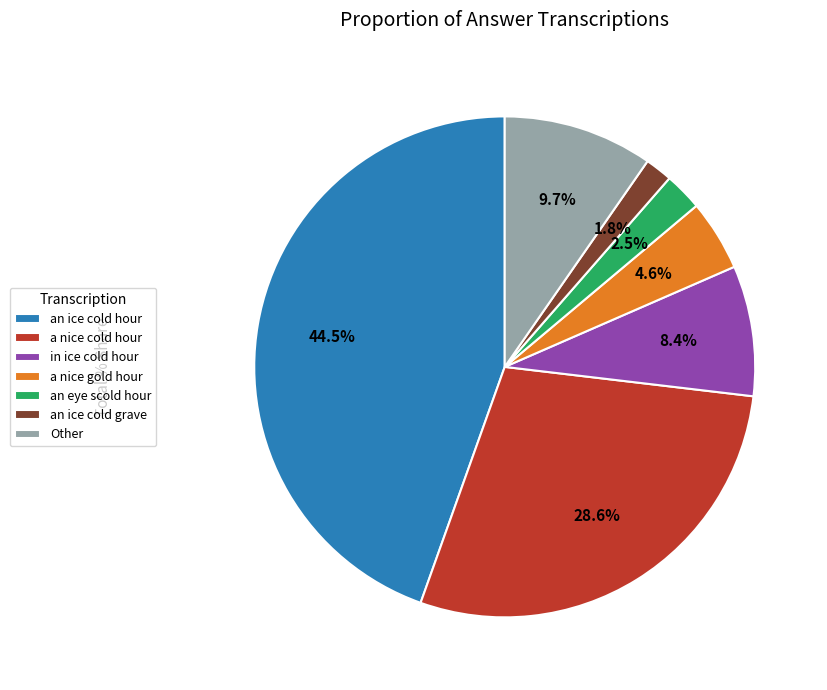

To the nearest percent, what is the average slice percentage?

14%